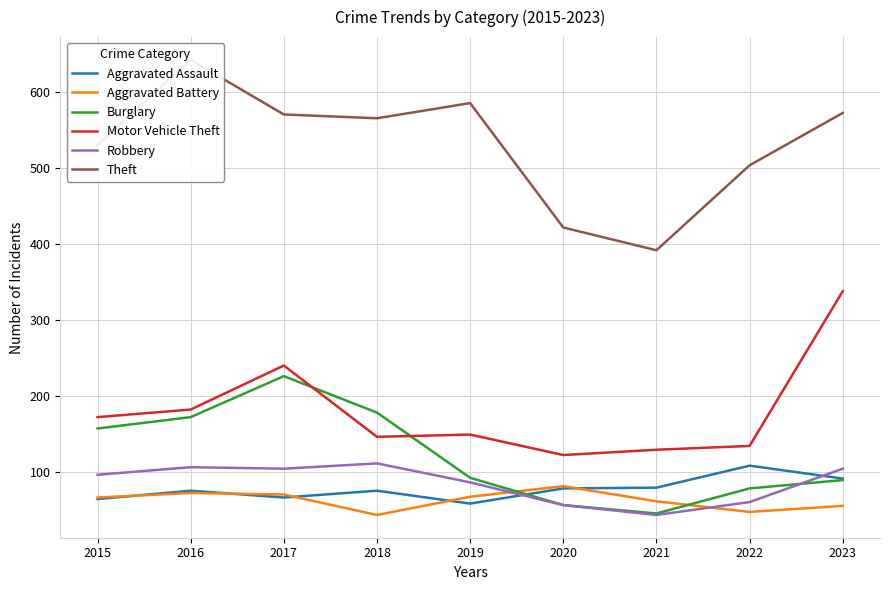

Count the number of data series in this chart.

6